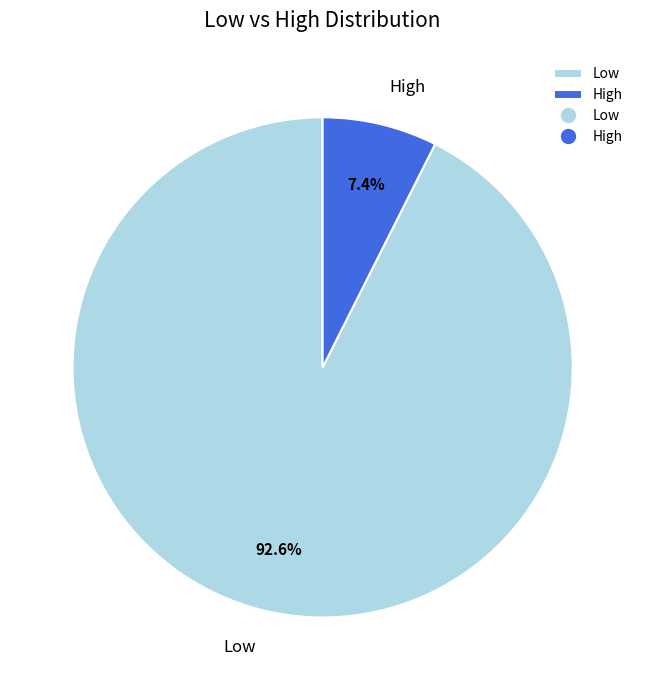

To the nearest percent, what is the difference between the largest and smallest slice percentages?

85%